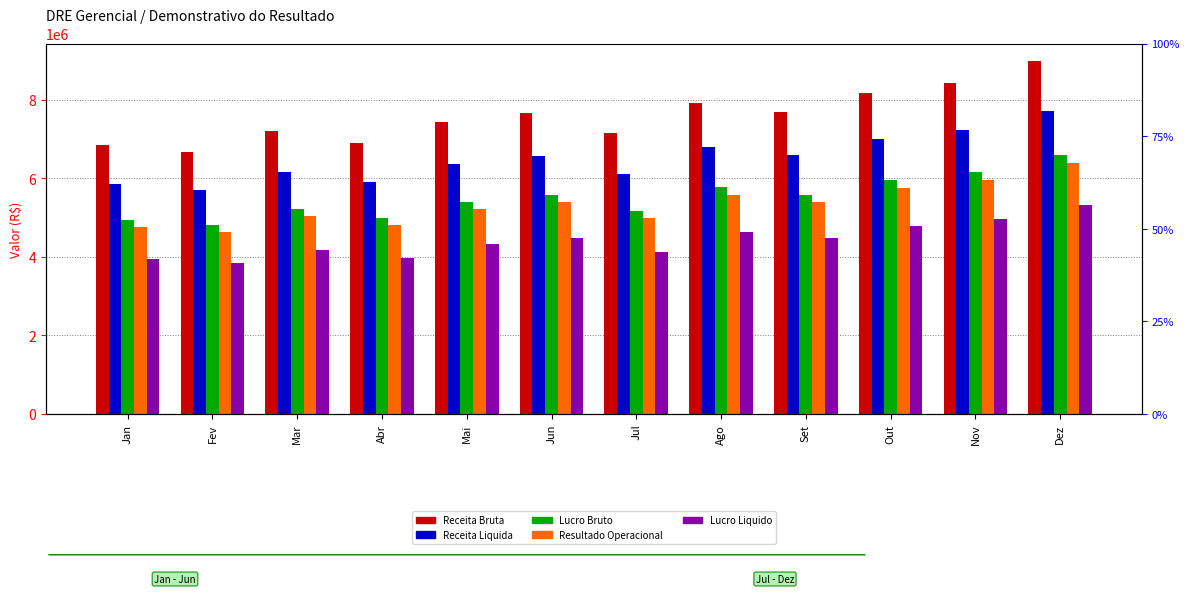

Is the value of Lucro Bruto at Ago greater than the value of Resultado Operacional at Jun?

Yes